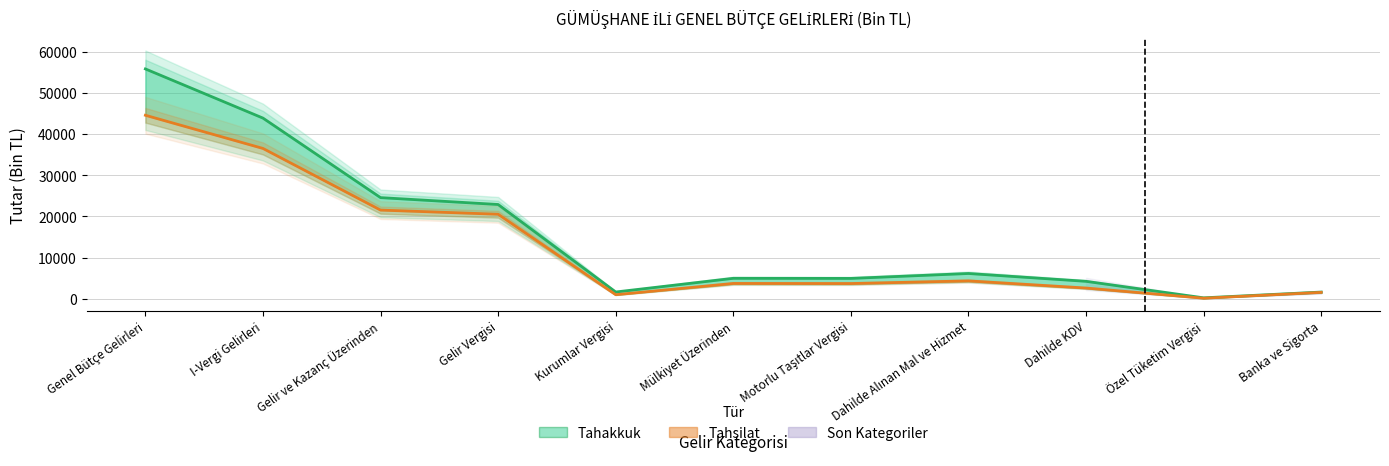

True or false: Tahsilat has more than 1 points higher than both neighbors.

True